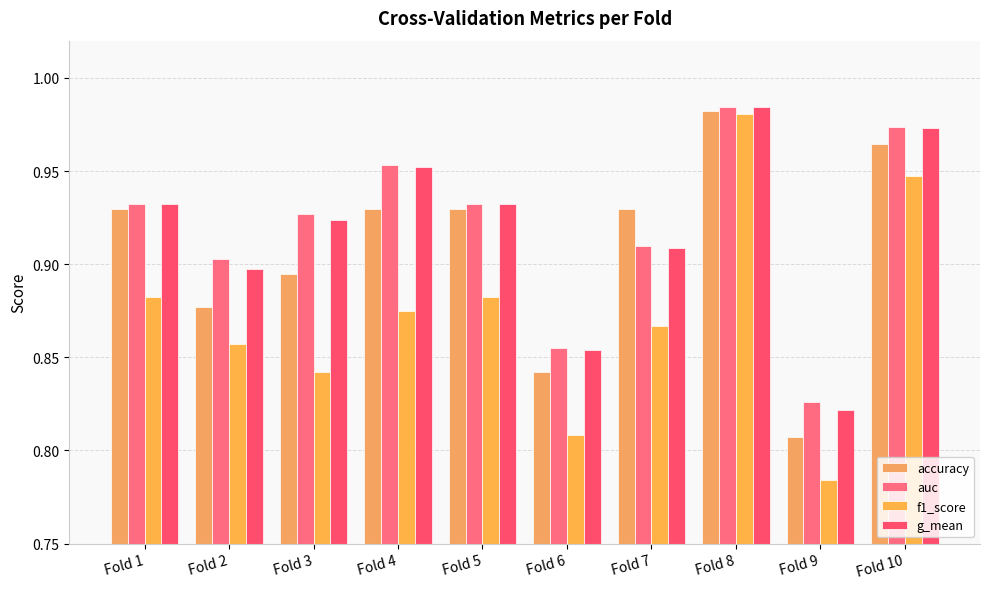

At which category does the chart reach its peak across all series?

Fold 8